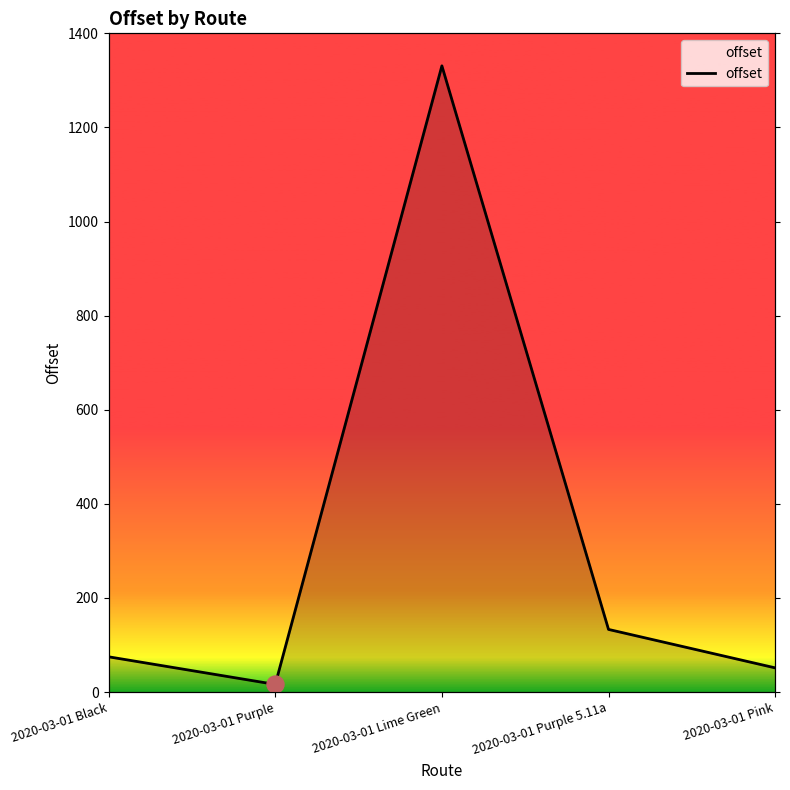

Which has a higher value, 2020-03-01 Purple or 2020-03-01 Pink?

2020-03-01 Pink